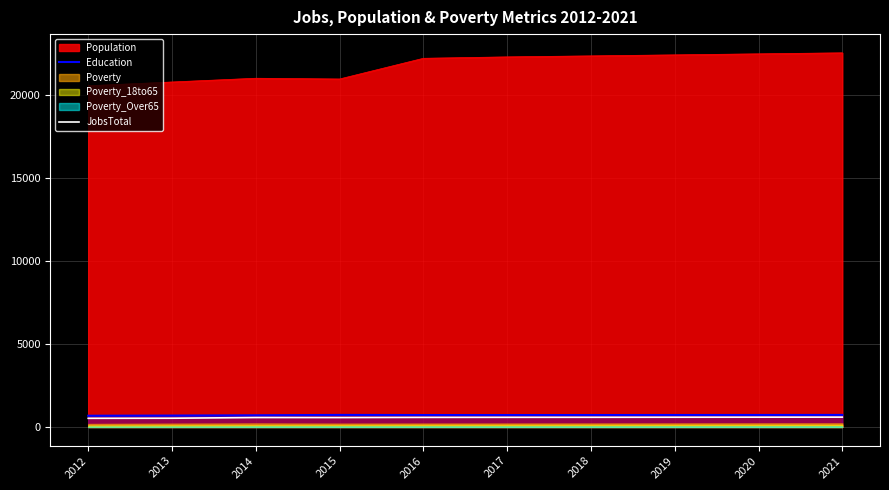

The value of Education at 2017 is 718. True or false?

True